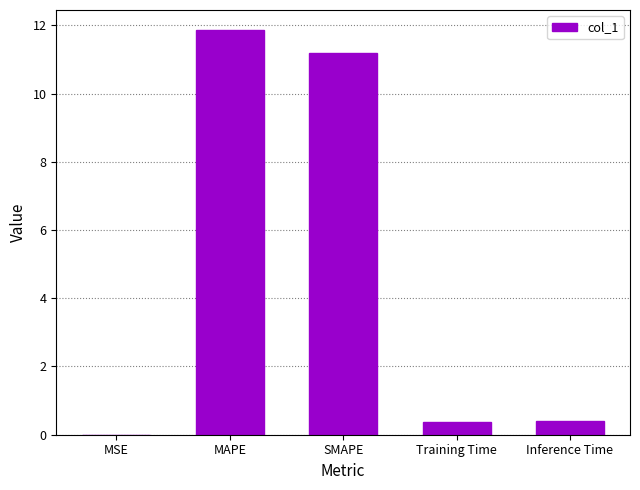

Are the bars horizontal?

No